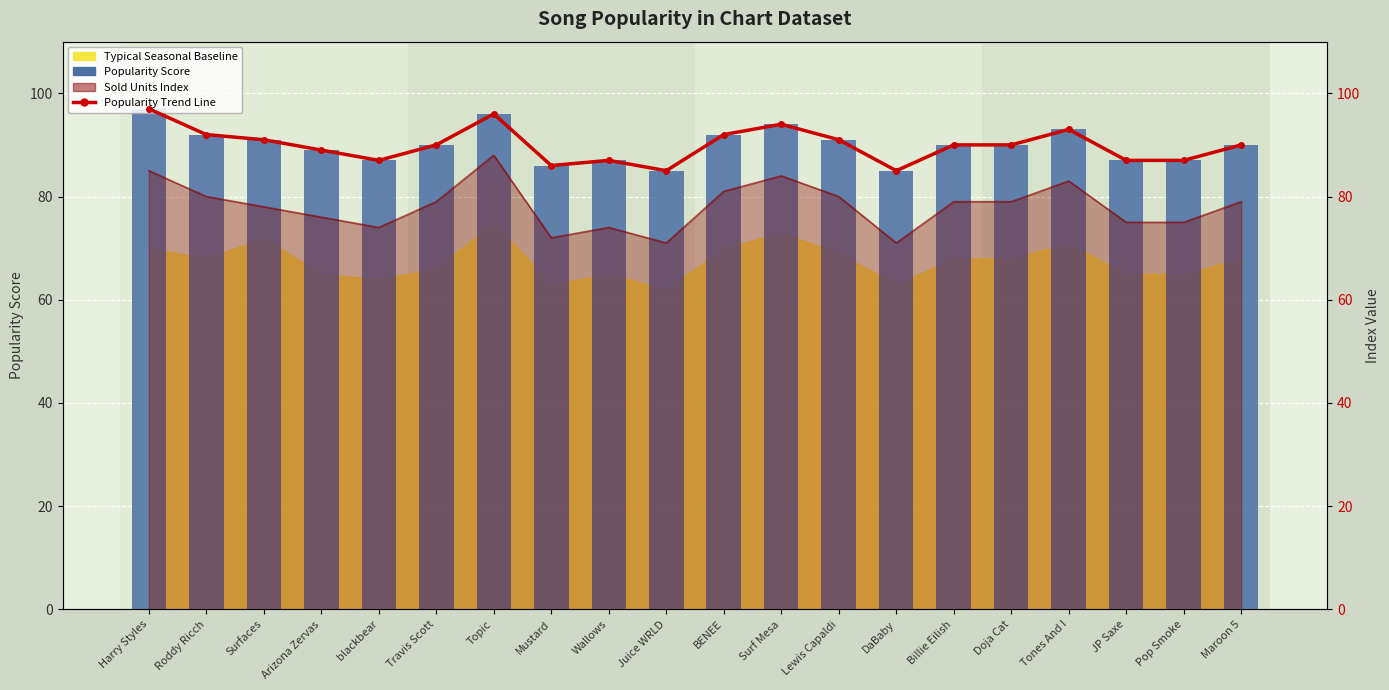

What is the difference between the maximum and minimum values in the Popularity Trend Line series?

12